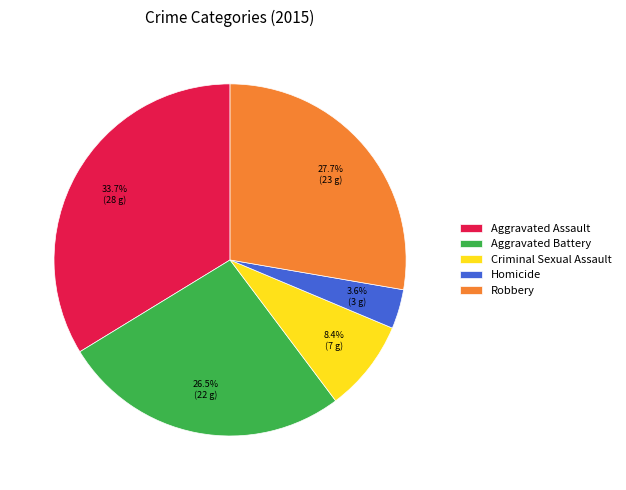

To the nearest percent, what percentage of the pie is Robbery?

28%